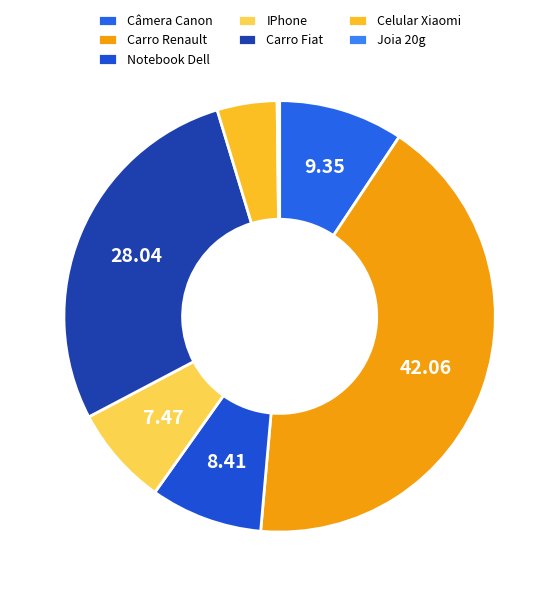

What portion of the pie excludes Carro Renault?

57.9%